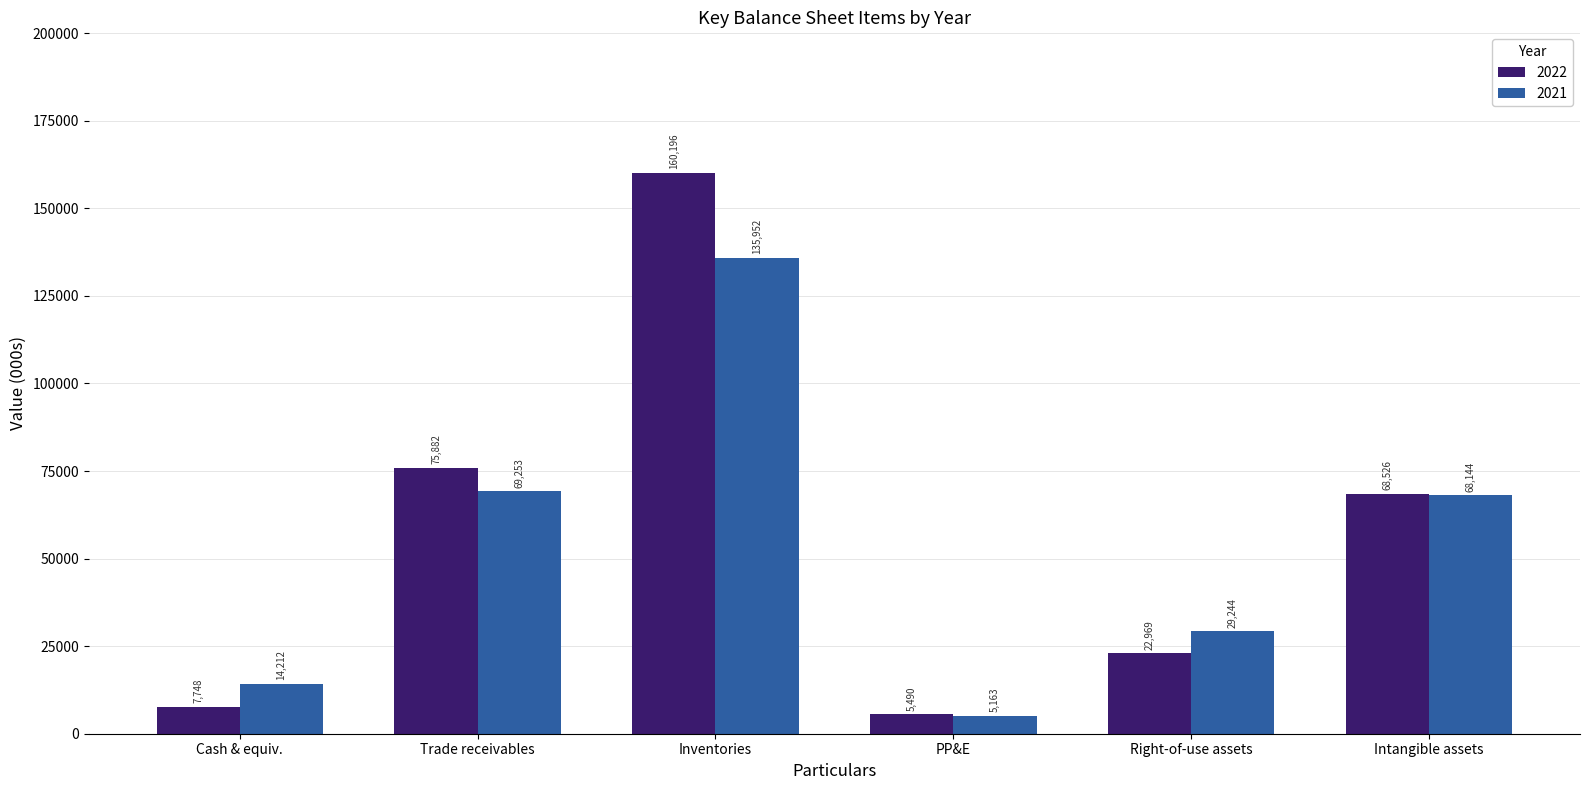

Does the chart contain any negative values?

No